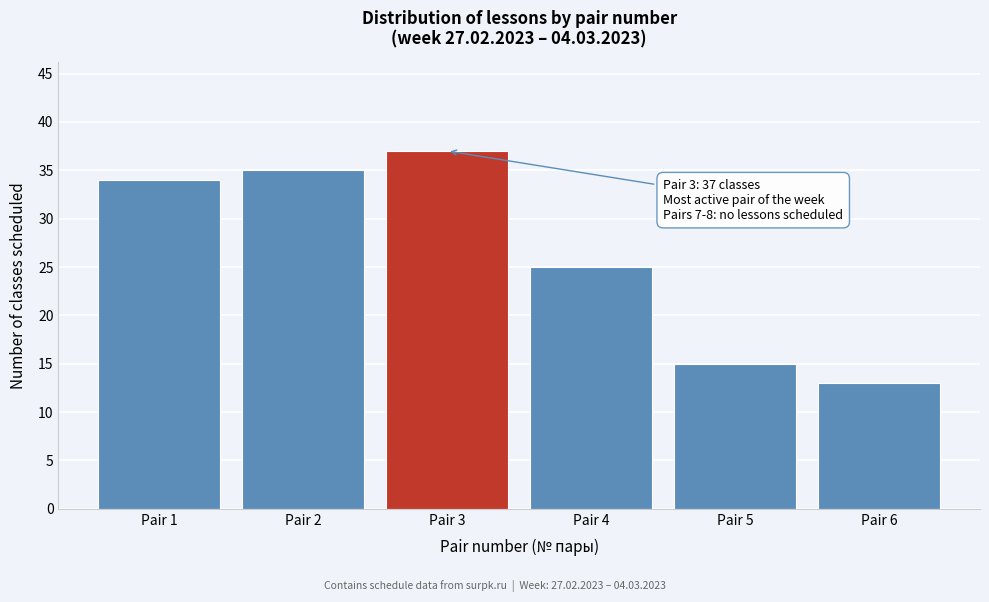

Reading left to right, extract all data points from this chart.

Pair 1=34	Pair 2=35	Pair 3=37	Pair 4=25	Pair 5=15	Pair 6=13